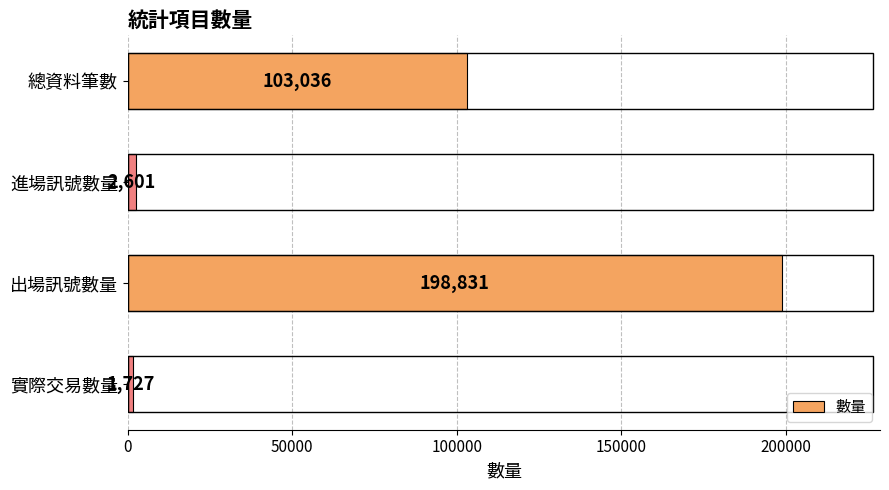

How many distinct data groups are displayed?

1